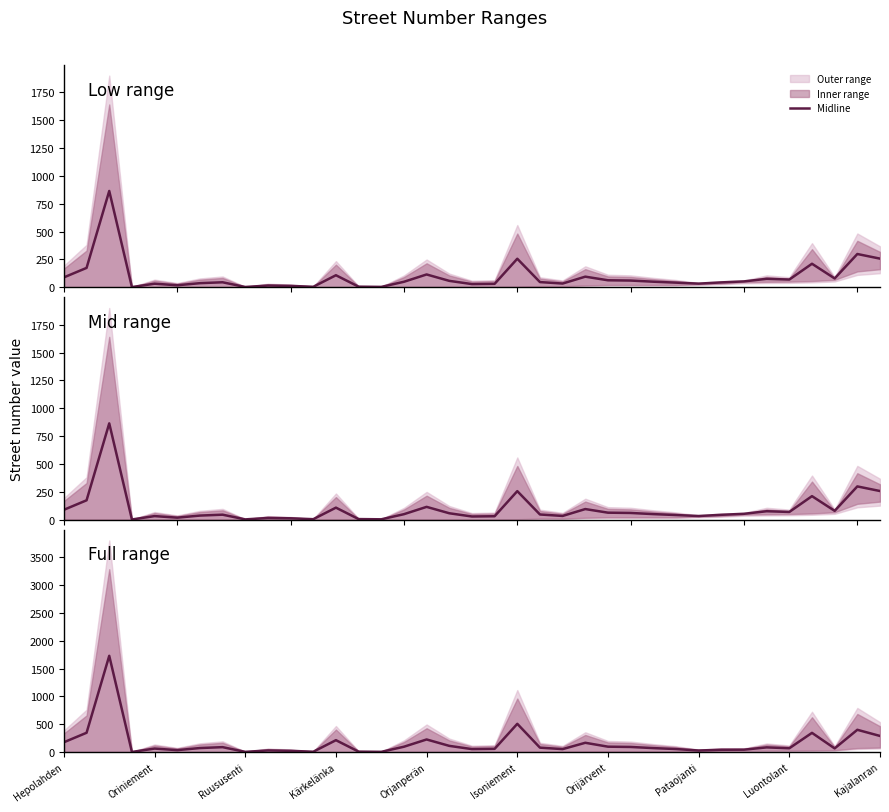

How many values exceed 70?

19